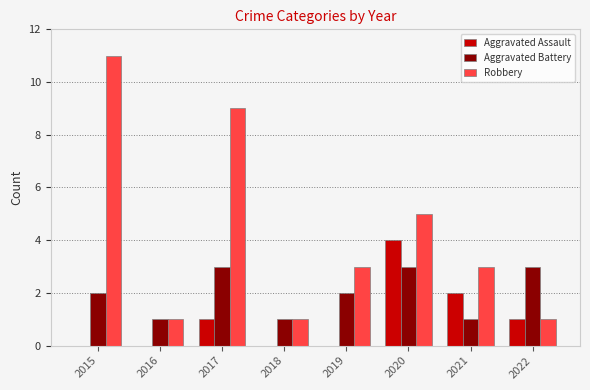

Are the bars grouped side by side (vs. stacked)?

Yes